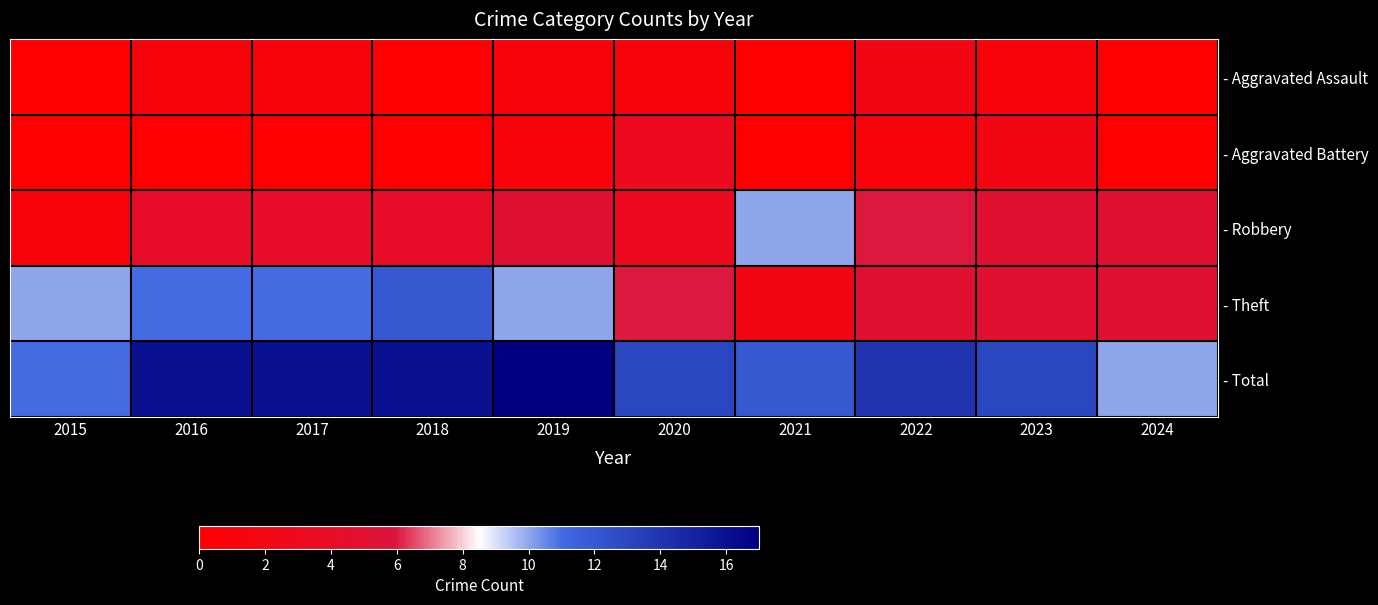

At 2022, list the series in order from smallest to largest.

- Aggravated Battery, - Aggravated Assault, - Theft, - Robbery, - Total